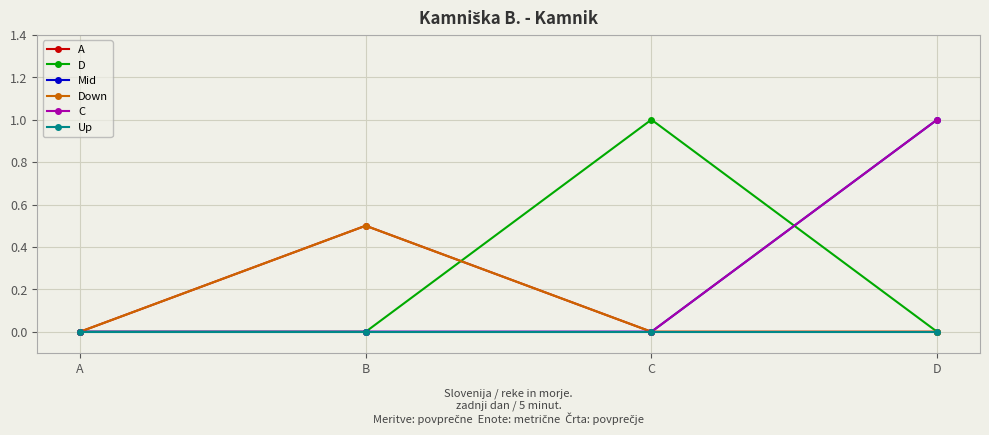

At which category is the sum across all series the highest?

D